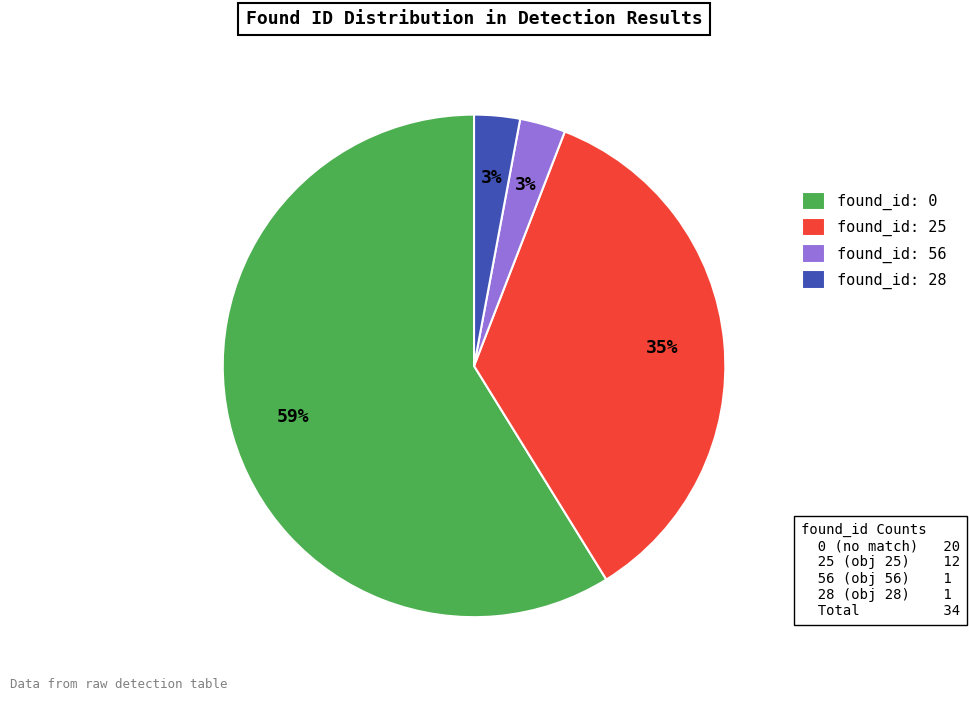

Which category has the biggest portion of the pie?

found_id: 0